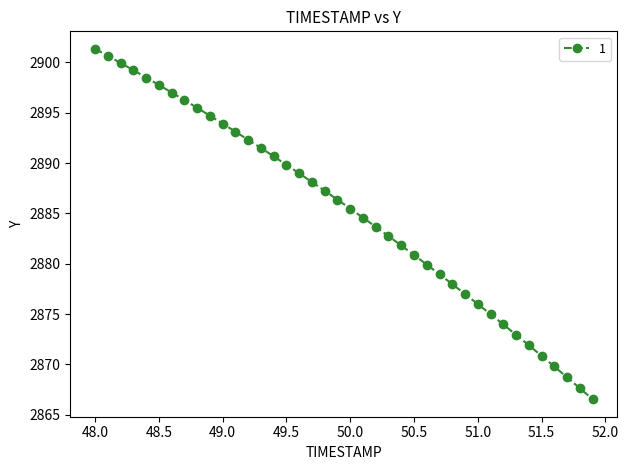

What is the maximum value shown in the chart?

2901.3